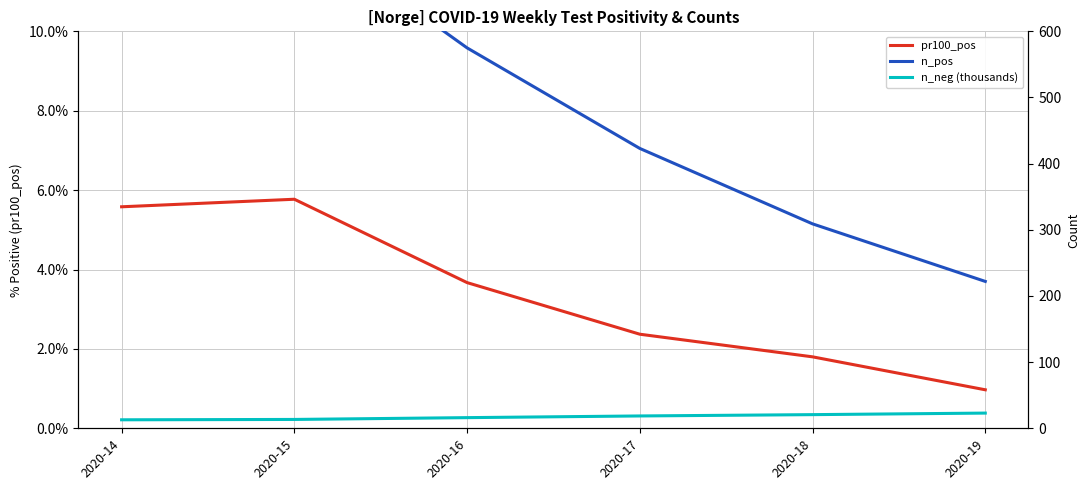

Which has a higher value, 2020-18 or 2020-16?

2020-16